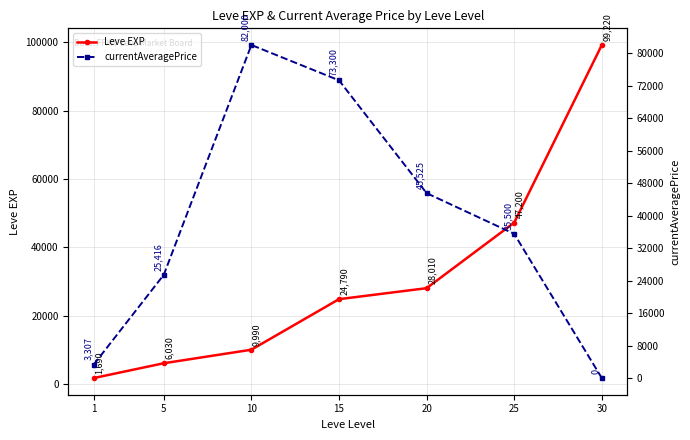

Is the value of currentAveragePrice at 20 greater than the value of Leve EXP at 25?

No